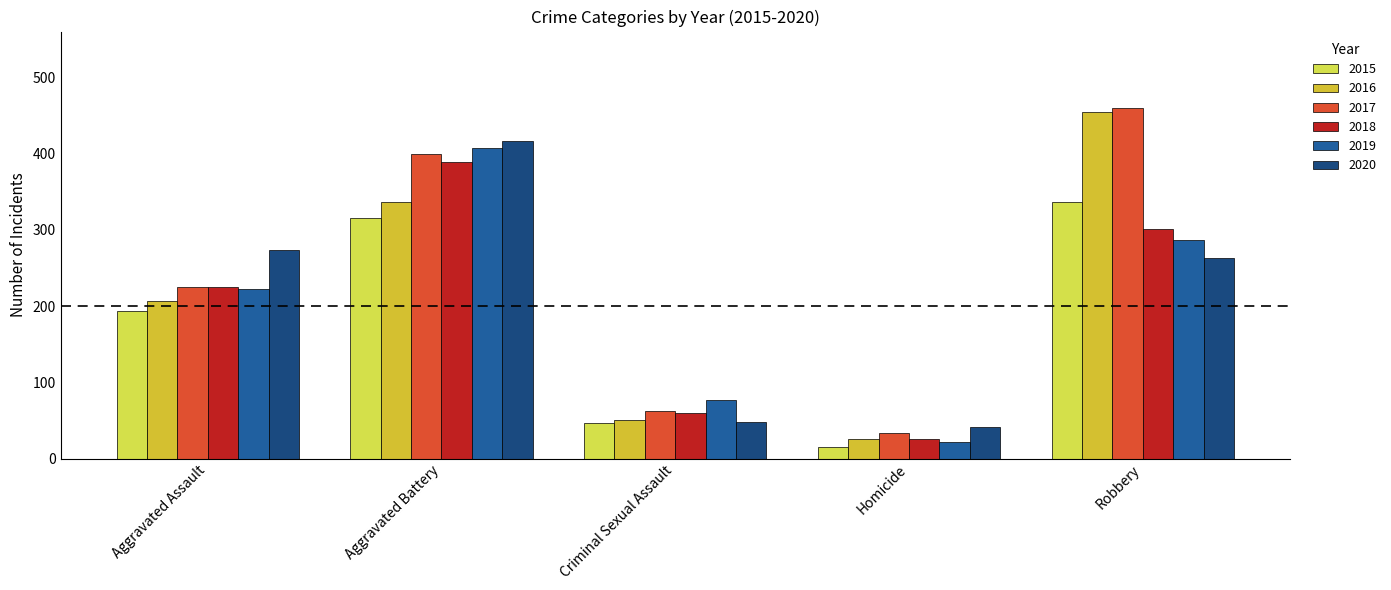

Reading left to right, what are all the values shown in this chart?

2015: Aggravated Assault=194	Aggravated Battery=316	Criminal Sexual Assault=46	Homicide=15	Robbery=337
2016: Aggravated Assault=206	Aggravated Battery=336	Criminal Sexual Assault=50	Homicide=26	Robbery=454
2017: Aggravated Assault=225	Aggravated Battery=400	Criminal Sexual Assault=62	Homicide=33	Robbery=460
2018: Aggravated Assault=225	Aggravated Battery=389	Criminal Sexual Assault=60	Homicide=25	Robbery=301
2019: Aggravated Assault=223	Aggravated Battery=407	Criminal Sexual Assault=77	Homicide=22	Robbery=287
2020: Aggravated Assault=273	Aggravated Battery=416	Criminal Sexual Assault=48	Homicide=41	Robbery=263